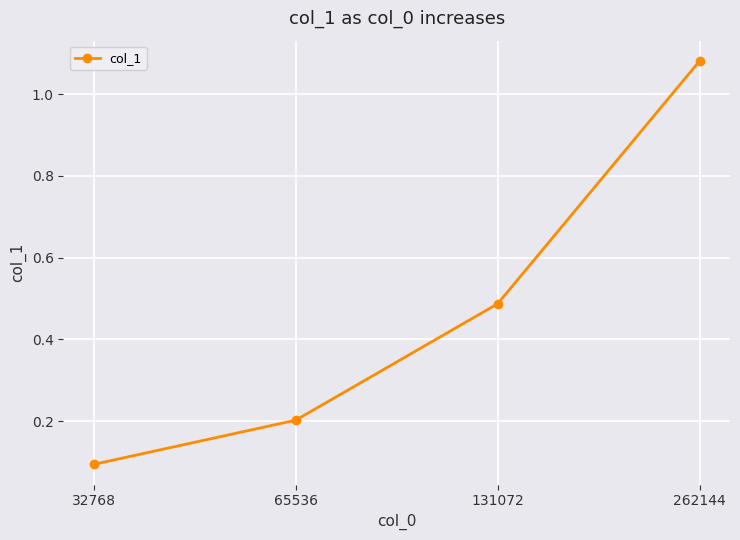

What is the minimum value shown in the chart?

0.1